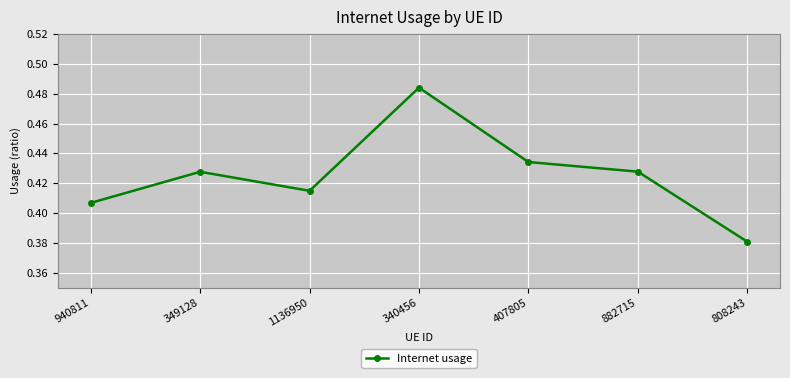

Which has a higher value, 808243 or 1136950?

1136950